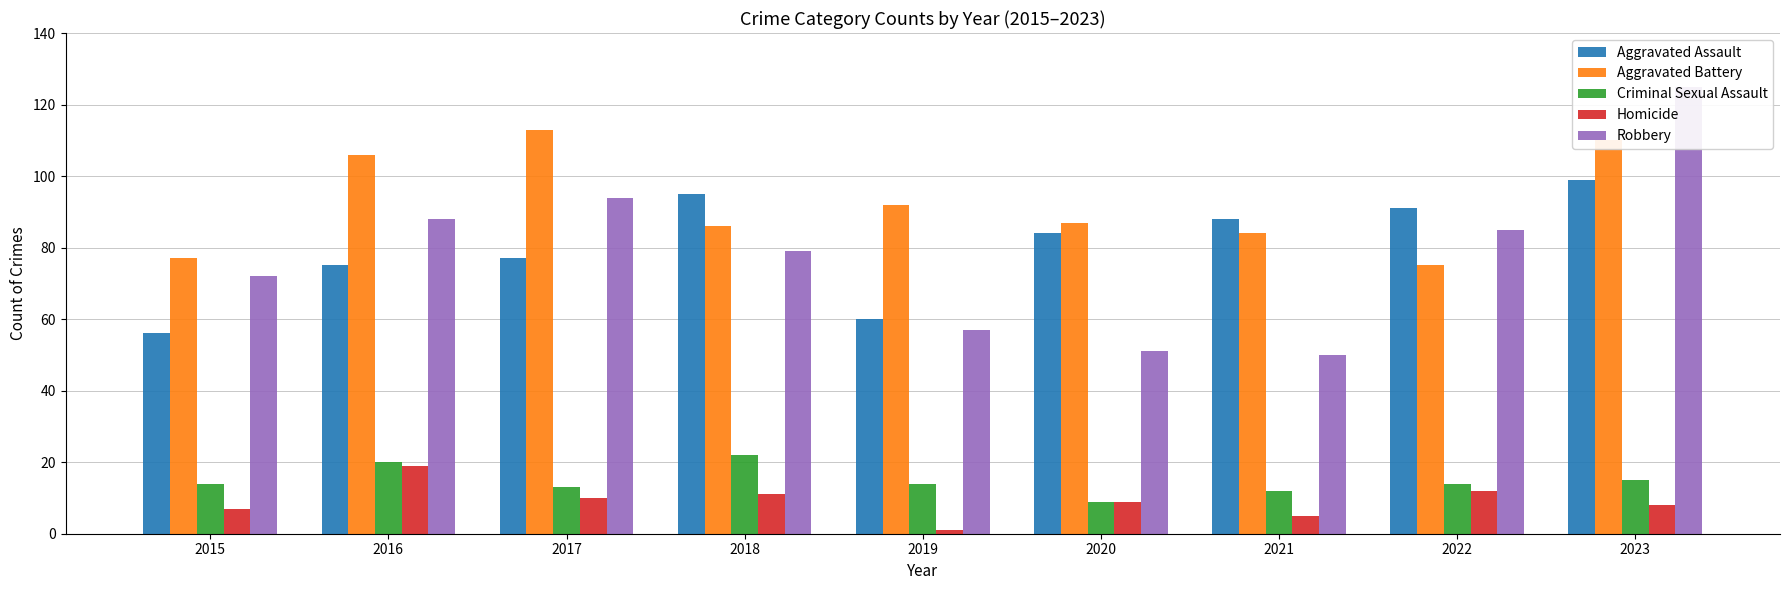

Which category has the highest value in the Criminal Sexual Assault series?

2018